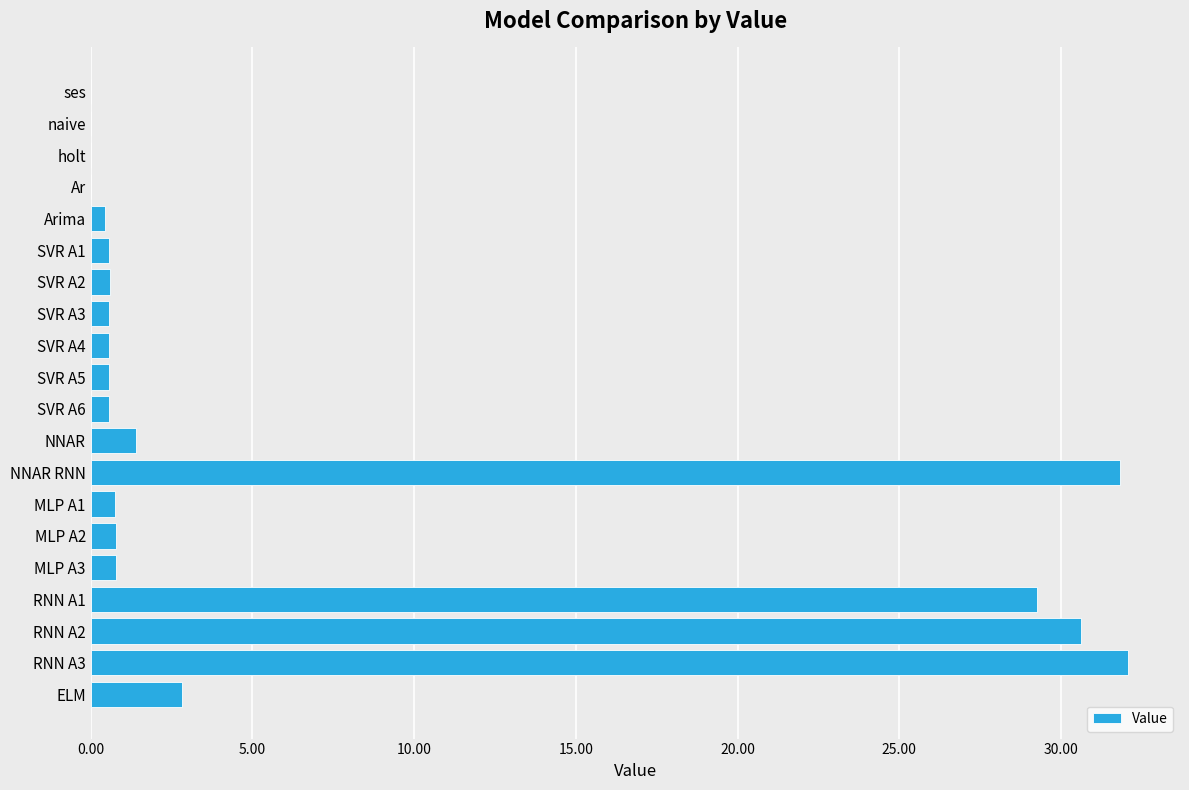

What is the change in value from RNN A2 to RNN A3?

+1.5